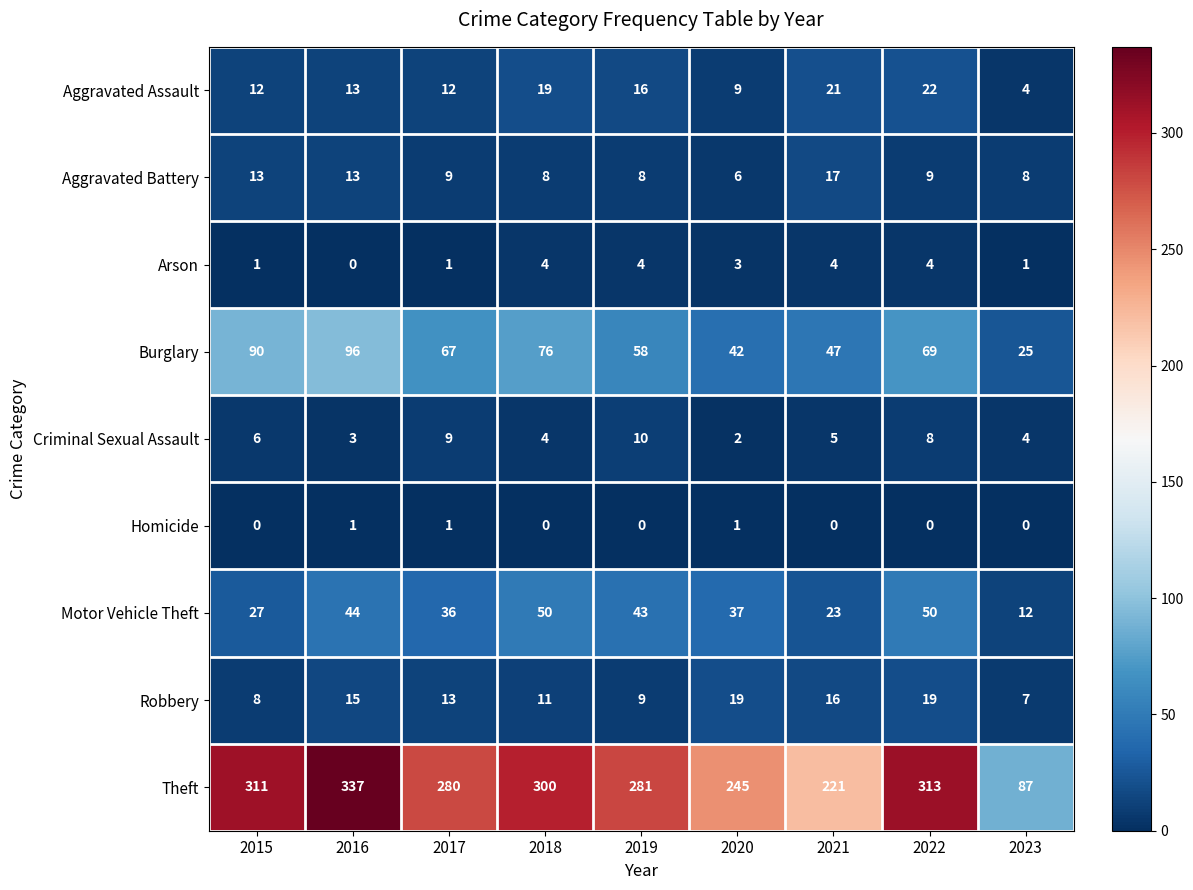

List the series in order of their peak value, lowest first.

Homicide, Arson, Criminal Sexual Assault, Aggravated Battery, Robbery, Aggravated Assault, Motor Vehicle Theft, Burglary, Theft